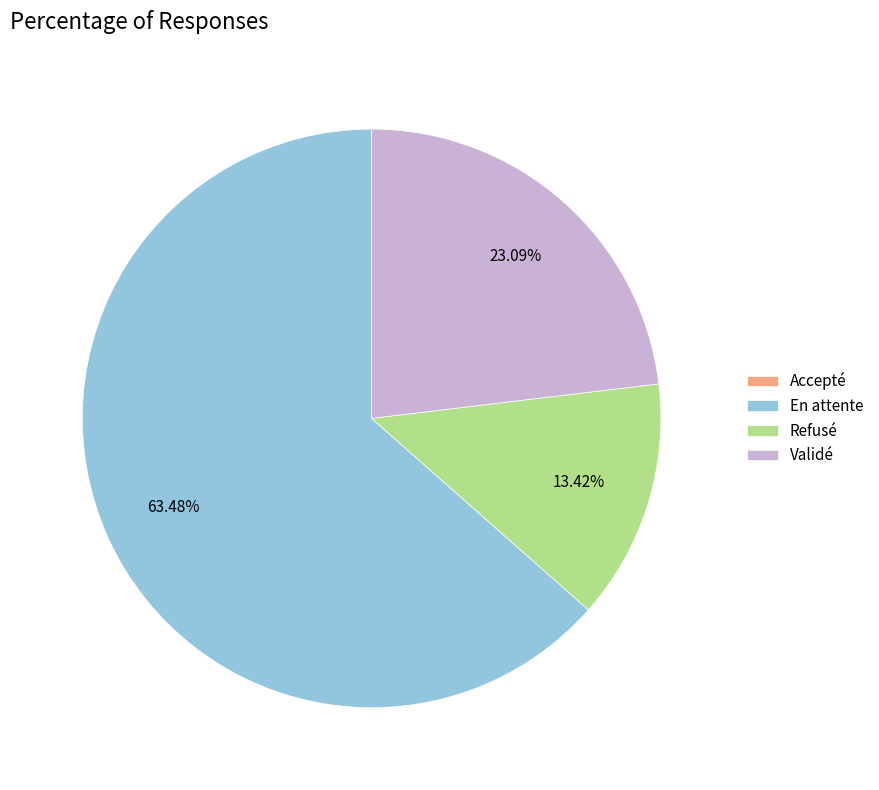

Which slice represents more than half of the pie?

En attente